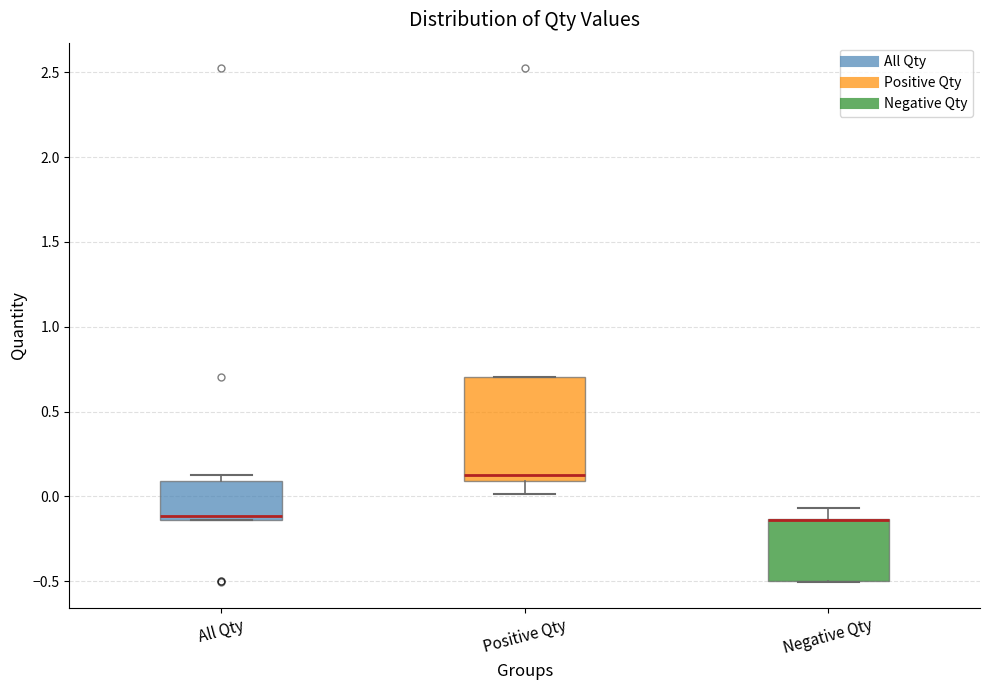

Where does the upper whisker of the box for Negative Qty end on the y-axis? The values are not printed on the chart, so give them approximately, as read against the axis.

-0.05